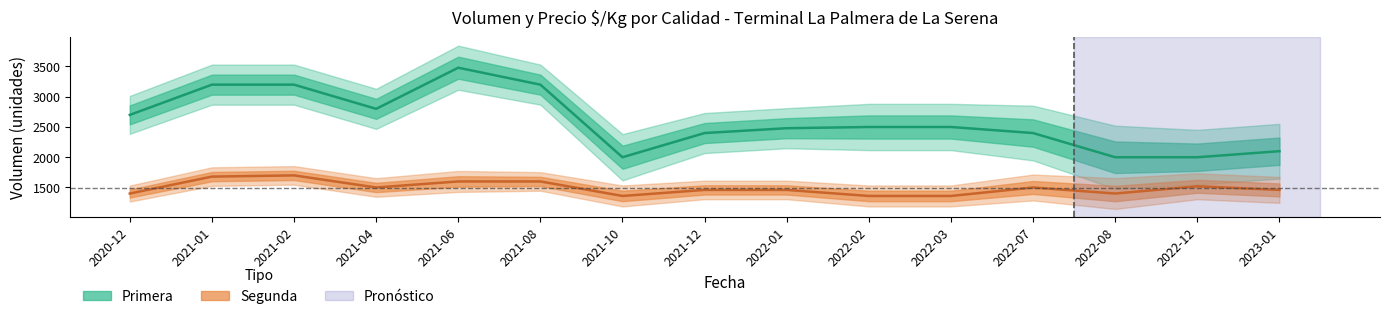

How many distinct data groups are displayed?

2